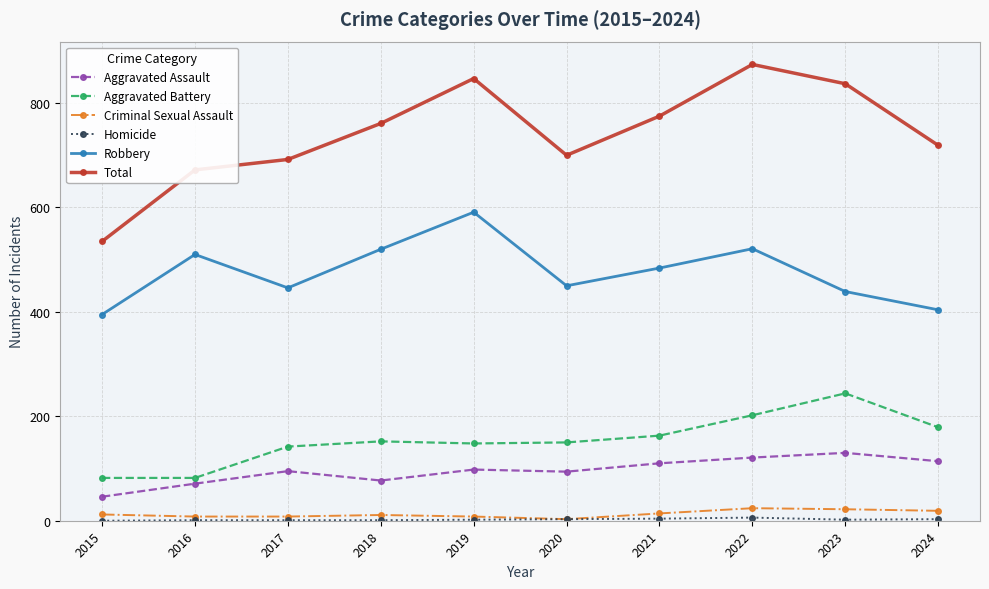

How many categories are shown in the chart?

10